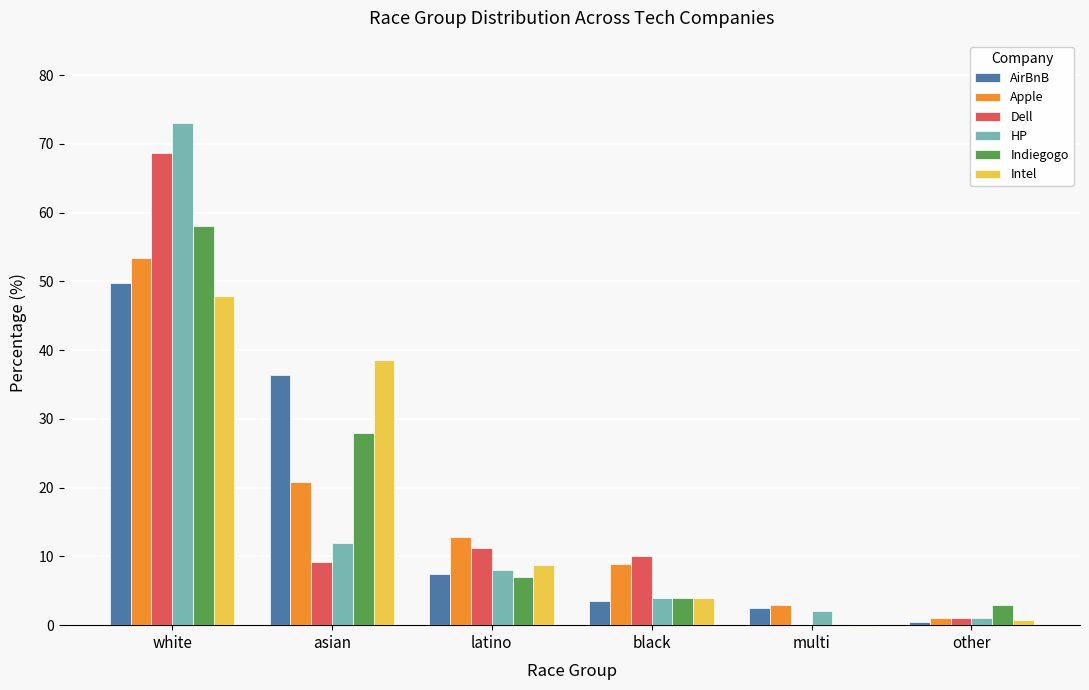

True or false: Apple has a value of 8.9 at black.

True